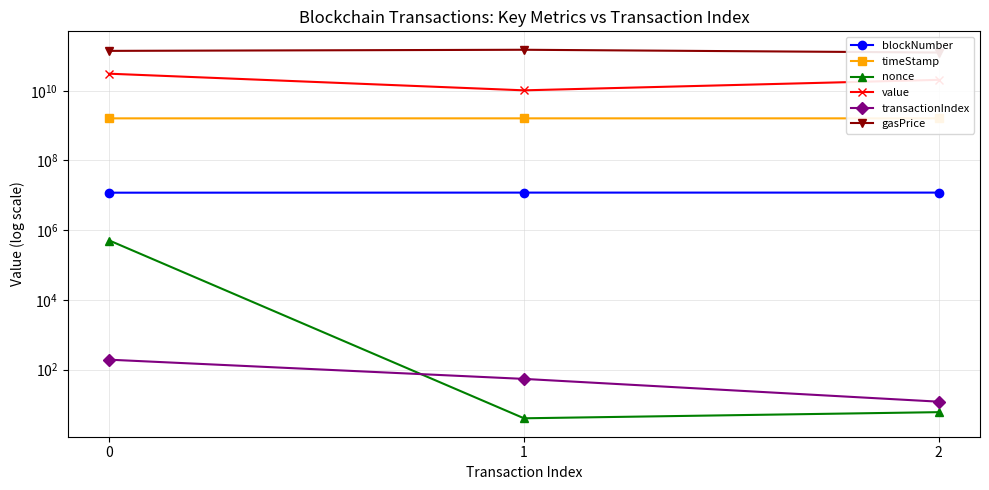

What are all the series names shown in the legend?

blockNumber, timeStamp, nonce, value, transactionIndex, gasPrice